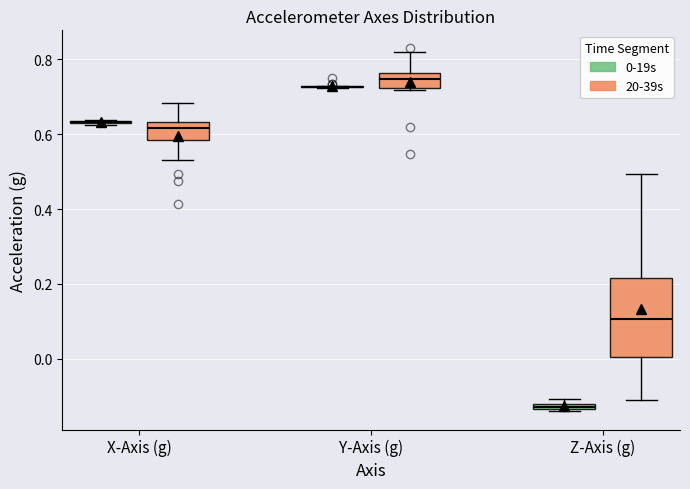

Which box is the tallest, from its lower edge to its upper edge?

Z-Axis (g) (20-39s)